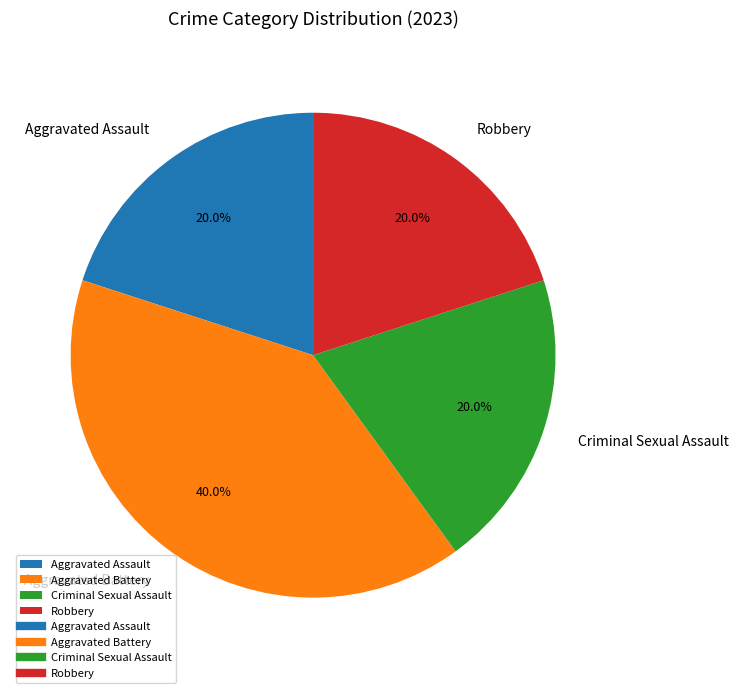

What percentage is the Aggravated Assault slice, to the nearest percent?

20%